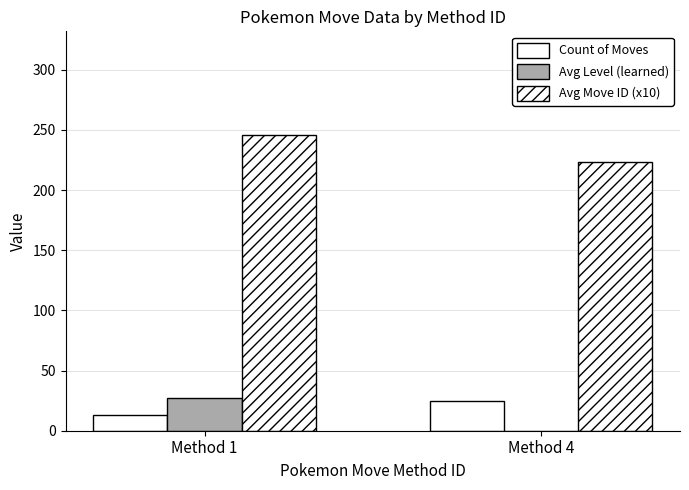

Where is Avg Move ID (x10) nearest to the value 234?

Method 4